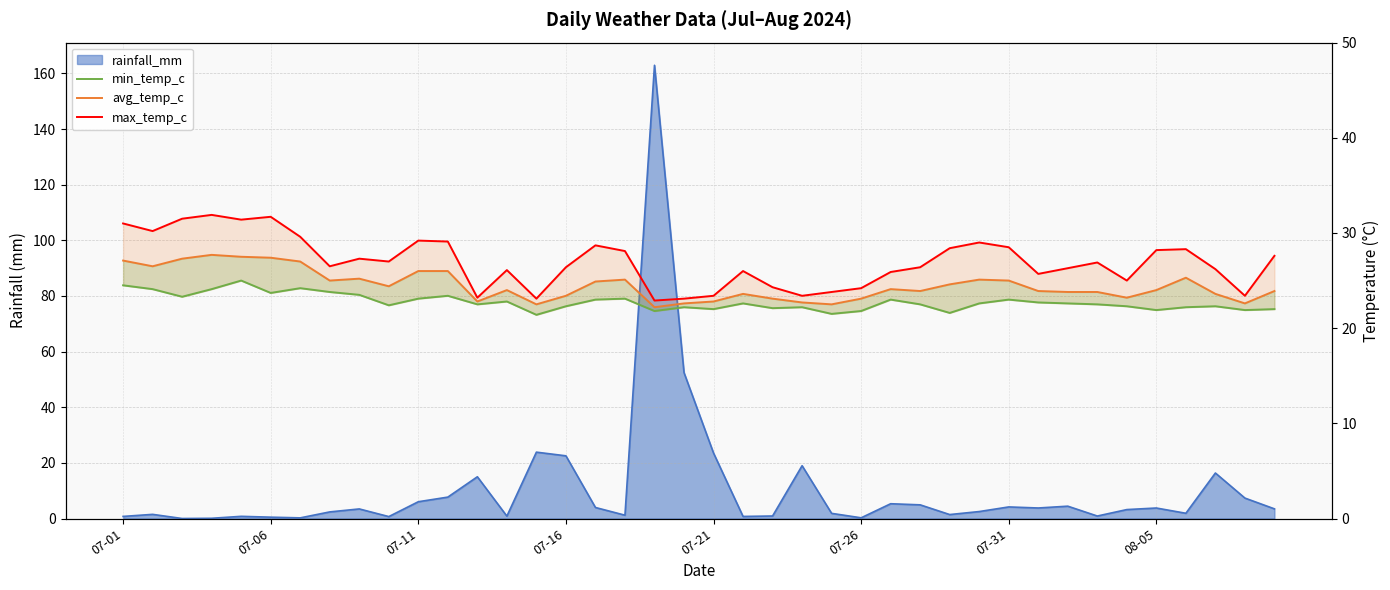

Is the value of avg_temp_c at 07-21 greater than the value of max_temp_c at 8?

Yes